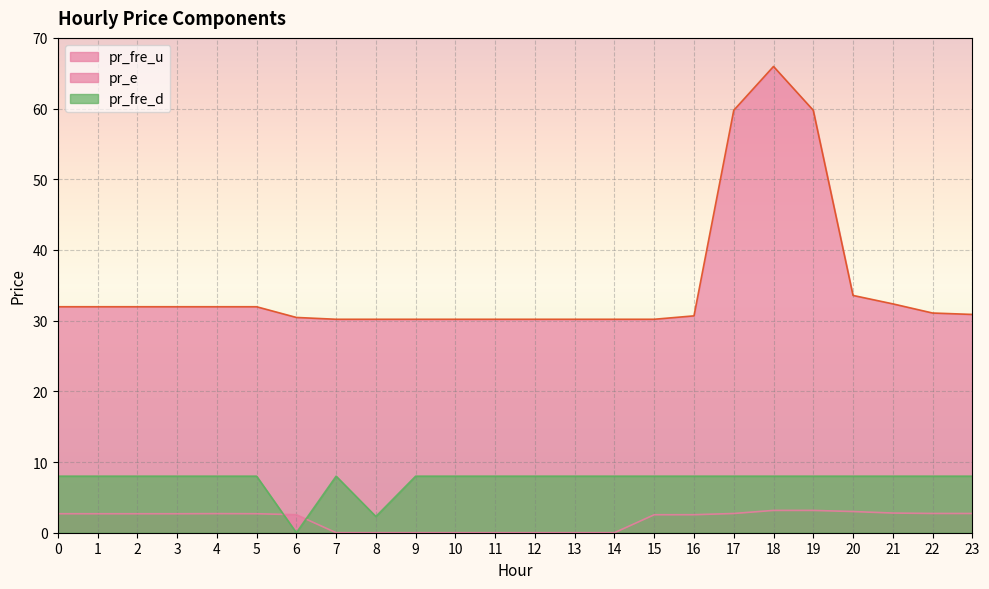

Which series changed the most between 7 and 13?

pr_fre_u